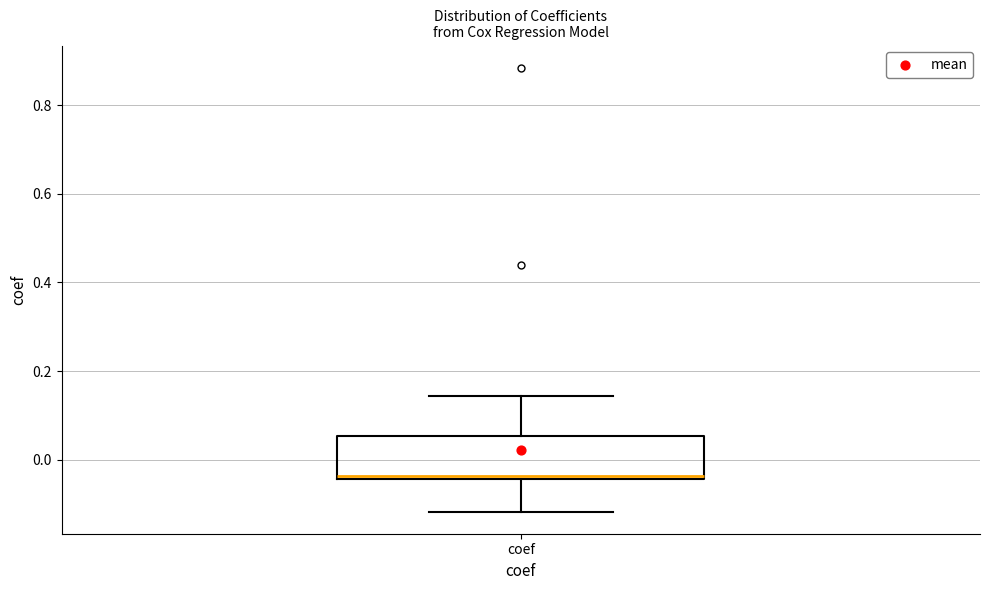

Read this box plot against the y-axis: the position of the median line, the range covered by the box, and the ends of both whiskers. The values are not printed on the chart, so give them approximately, as read against the axis.

median -0.04 (just above the box's lower edge), box -0.04 to 0.06, whiskers -0.12 to 0.14